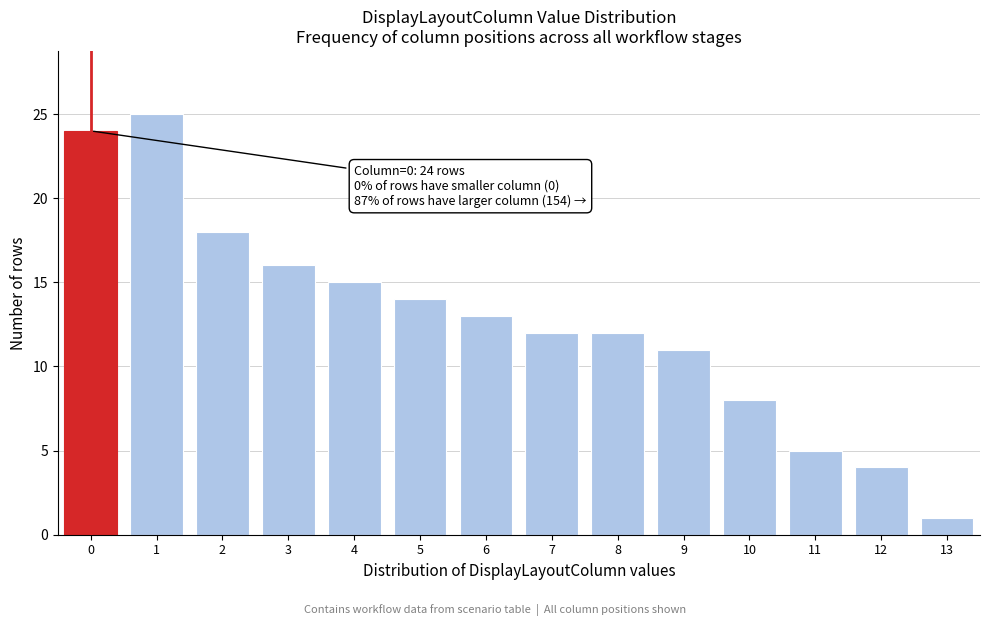

Reading left to right, extract all data points from this chart.

0=24	1=25	2=18	3=16	4=15	5=14	6=13	7=12	8=12	9=11	10=8	11=5	12=4	13=1